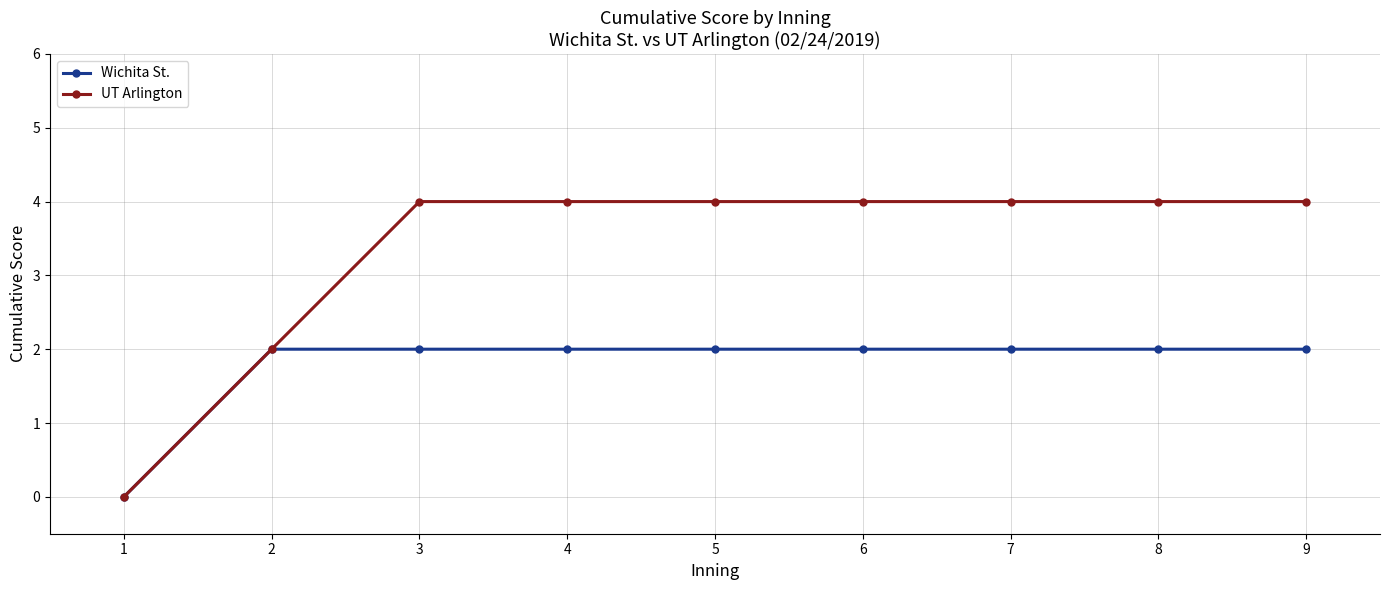

The Wichita St. series shows 3 at 5. True or false?

False